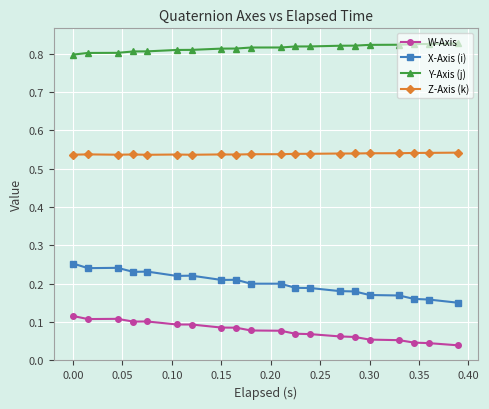

What is the sum of all Z-Axis (k) values?

10.8